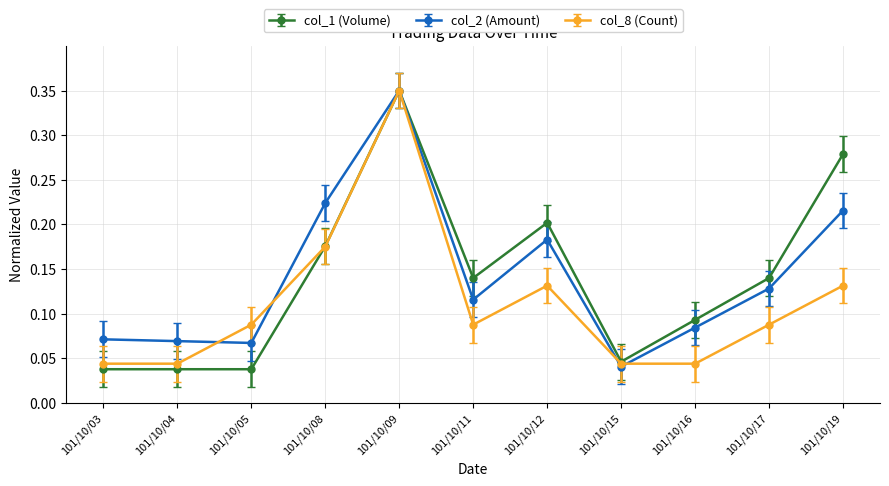

How many categories are shown in the chart?

11